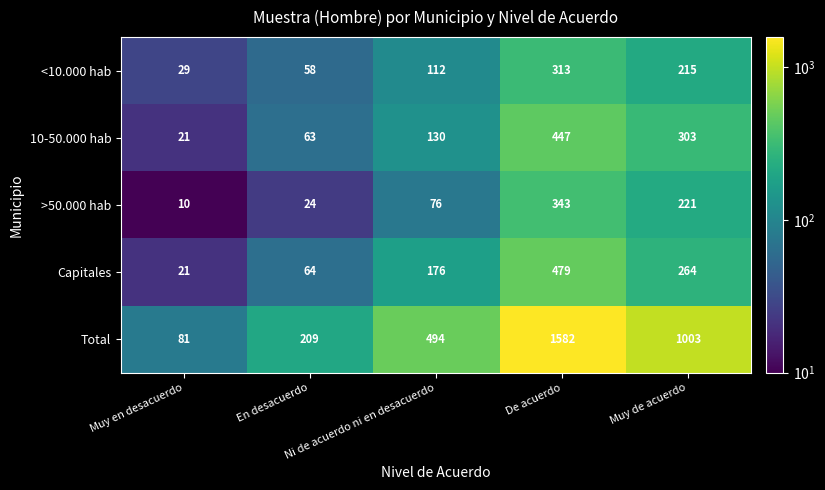

What is the sum of all <10.000 hab values?

727